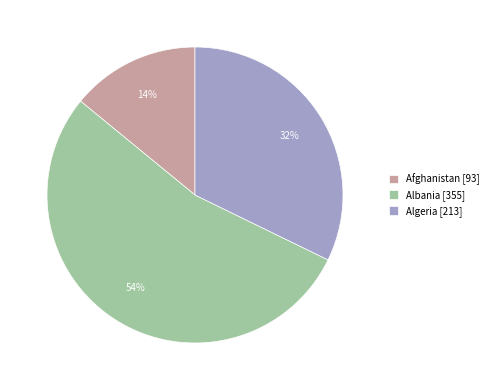

The Albania slice represents 54% of the pie. True or false?

True